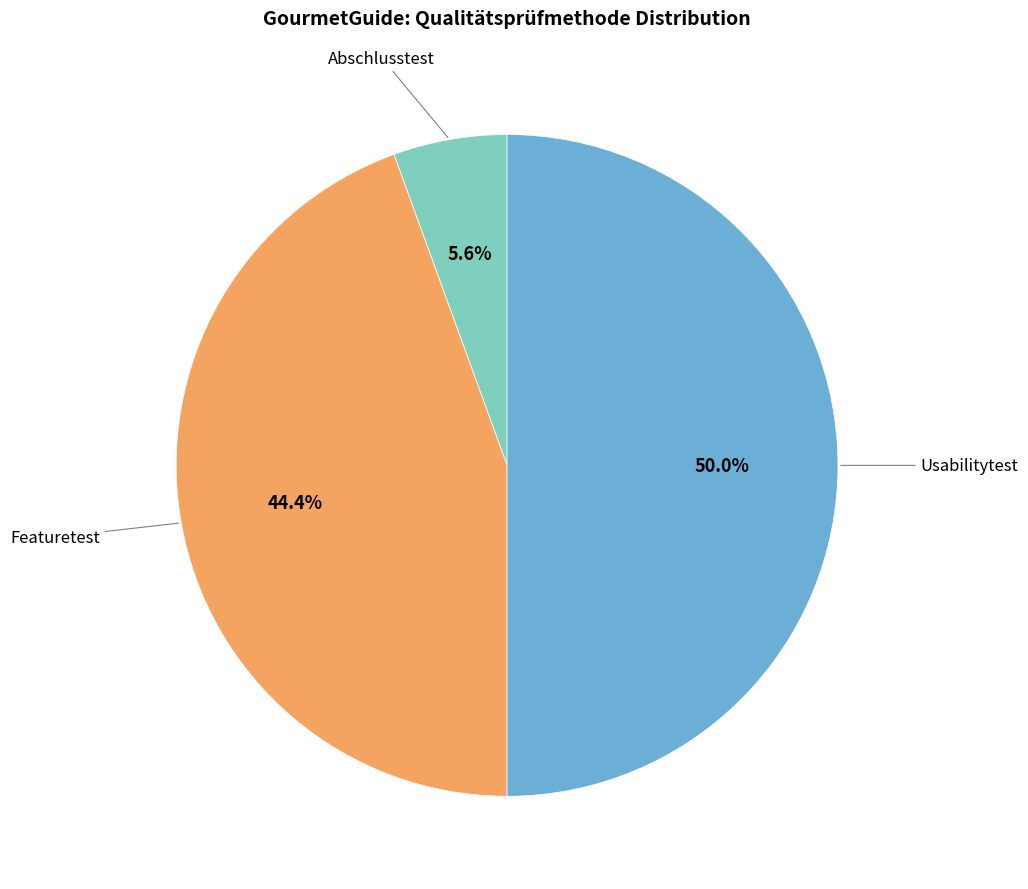

How many slices are in this pie chart?

3